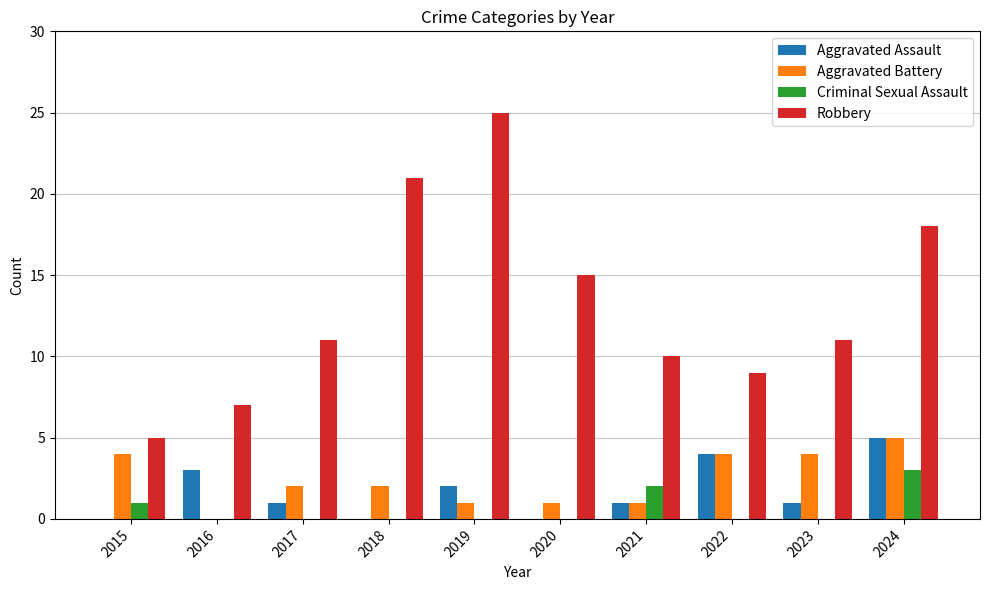

What is the maximum value shown in the chart?

25